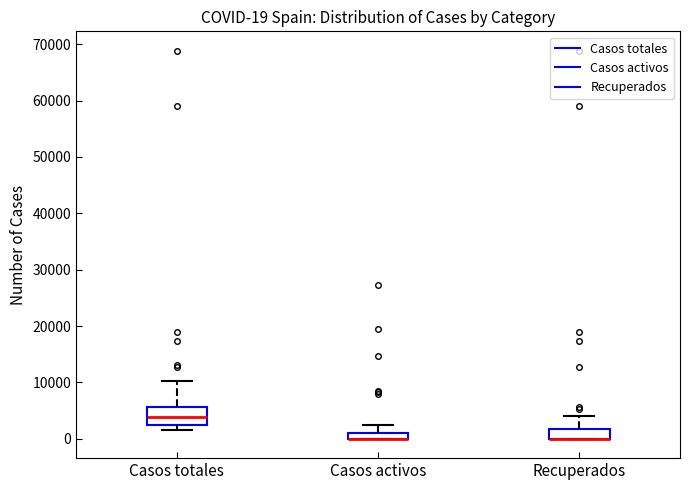

Which box is the tallest, from its lower edge to its upper edge?

Casos totales